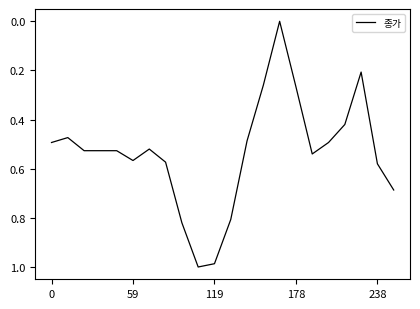

Does the chart display data point markers on the line(s)?

No